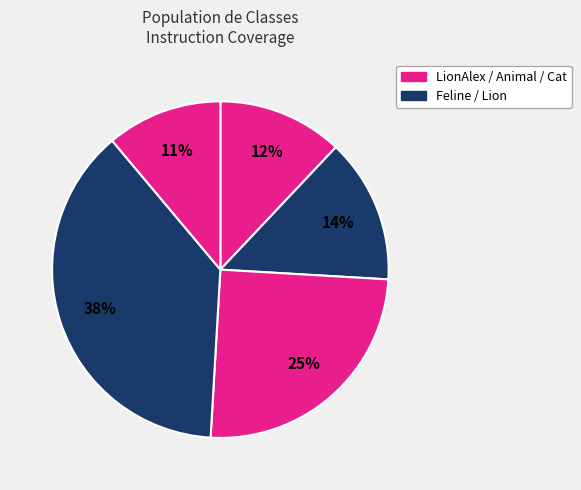

Count the number of slices in the pie.

5